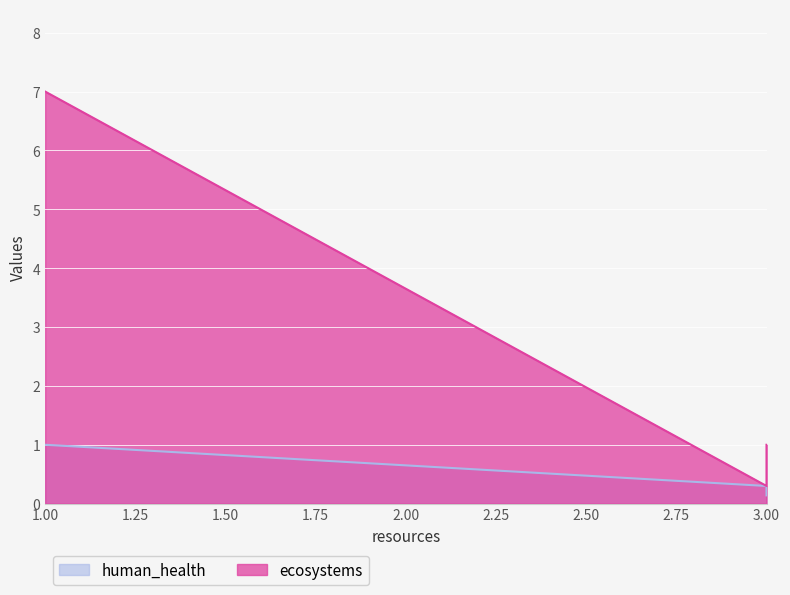

Between 3 and 1, which is larger?

1